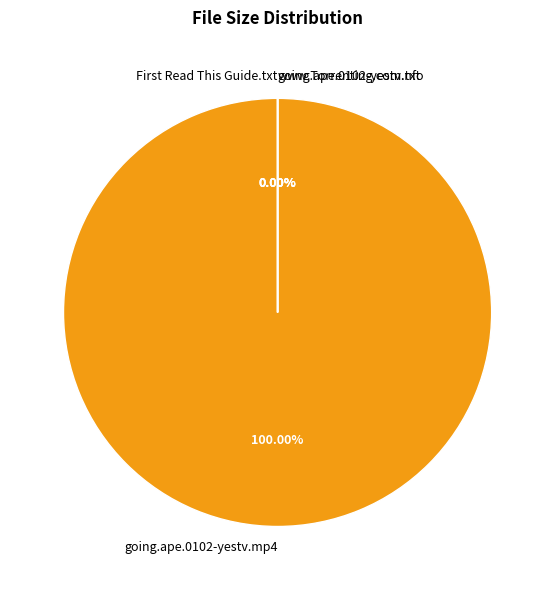

Combined, do going.ape.0102-yestv.mp4 and www.Torrenting.com.txt account for over 50%?

Yes